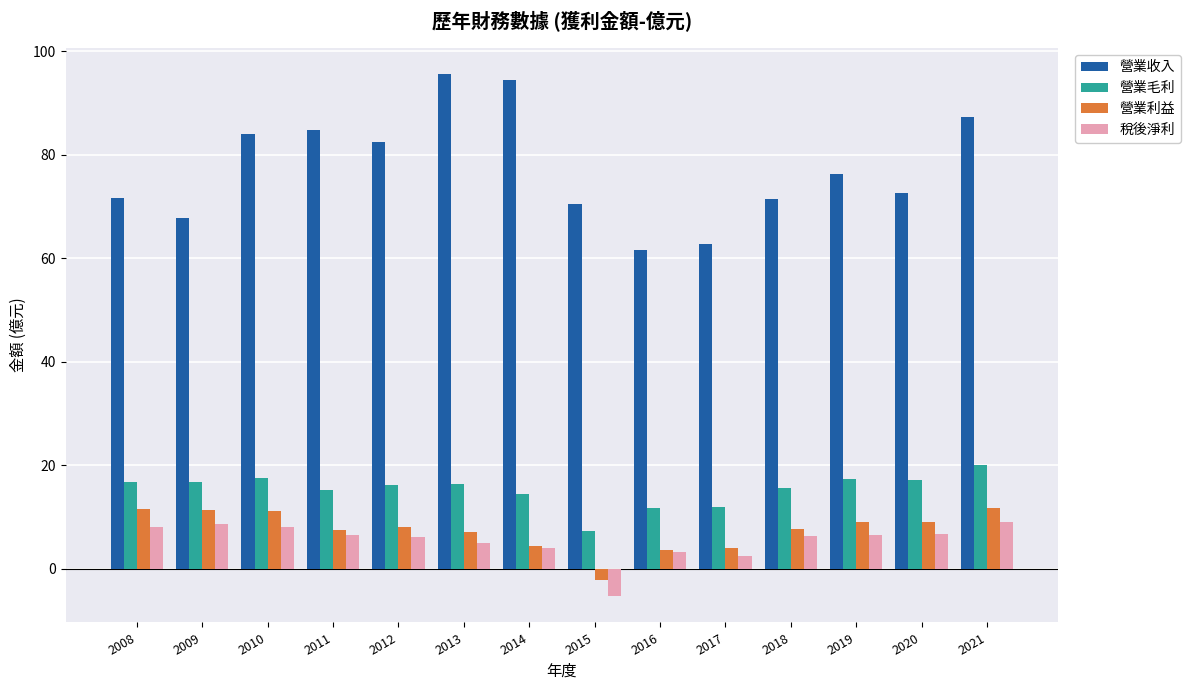

How many categories are shown in the chart?

14